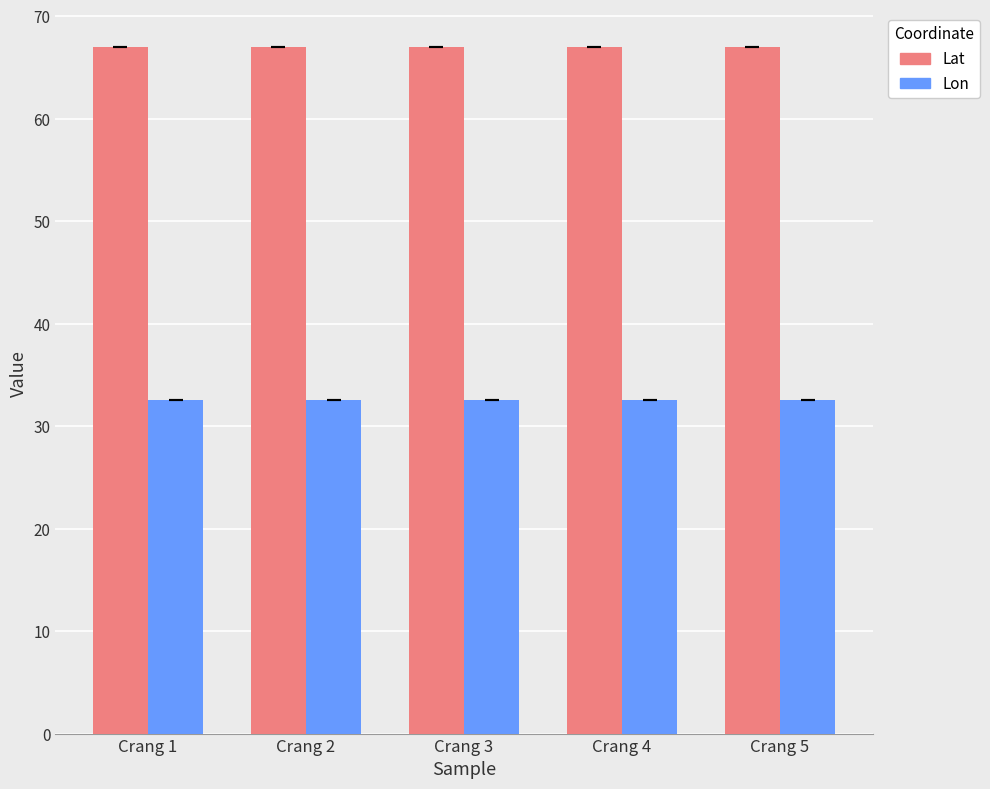

What is the greatest value displayed?

67.0